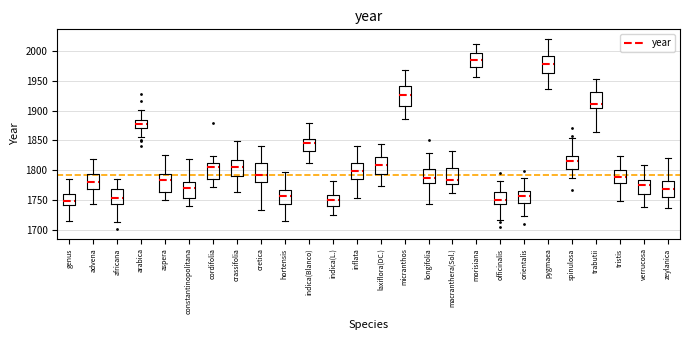

Reading left to right, transcribe this box plot: for each box, give where its median line is, the range the box spans, and where its two whiskers end, as read against the y-axis. The values are not printed on the chart, so give them approximately, as read against the axis.

genus: median 1750, box 1740 to 1760, whiskers 1715 to 1785
advena: median 1780, box 1770 to 1795, whiskers 1745 to 1820
africana: median 1755, box 1745 to 1770, whiskers 1715 to 1785
arabica: median 1880, box 1870 to 1885, whiskers 1855 to 1900
aspera: median 1785, box 1765 to 1795, whiskers 1750 to 1825
constantinopolitana: median 1770, box 1750 to 1780, whiskers 1740 to 1820
cordifolia: median 1805, box 1785 to 1810, whiskers 1770 to 1825
crassifolia: median 1805, box 1790 to 1815, whiskers 1760 to 1850
cretica: median 1790, box 1780 to 1810, whiskers 1735 to 1840
hortensis: median 1755, box 1745 to 1765, whiskers 1715 to 1795
indica(Blanco): median 1845, box 1835 to 1855, whiskers 1815 to 1880
indica(L.): median 1750, box 1740 to 1760, whiskers 1725 to 1785
inflata: median 1800, box 1785 to 1815, whiskers 1755 to 1840
laxiflora(DC.): median 1810, box 1795 to 1820, whiskers 1775 to 1845
micranthos: median 1925, box 1905 to 1940, whiskers 1885 to 1970
longifolia: median 1785, box 1780 to 1800, whiskers 1745 to 1830
macranthera(Sol.): median 1785, box 1775 to 1805, whiskers 1760 to 1830
morisiana: median 1985, box 1975 to 1995, whiskers 1955 to 2010
officinalis: median 1750, box 1745 to 1765, whiskers 1715 to 1780
orientalis: median 1755, box 1745 to 1765, whiskers 1725 to 1785
pygmaea: median 1980, box 1965 to 1995, whiskers 1935 to 2020
spinulosa: median 1815, box 1805 to 1825, whiskers 1785 to 1855
trabutii: median 1910, box 1905 to 1930, whiskers 1865 to 1955
tristis: median 1790, box 1780 to 1800, whiskers 1745 to 1825
verrucosa: median 1775, box 1760 to 1785, whiskers 1740 to 1810
zeylanica: median 1770, box 1755 to 1780, whiskers 1735 to 1820